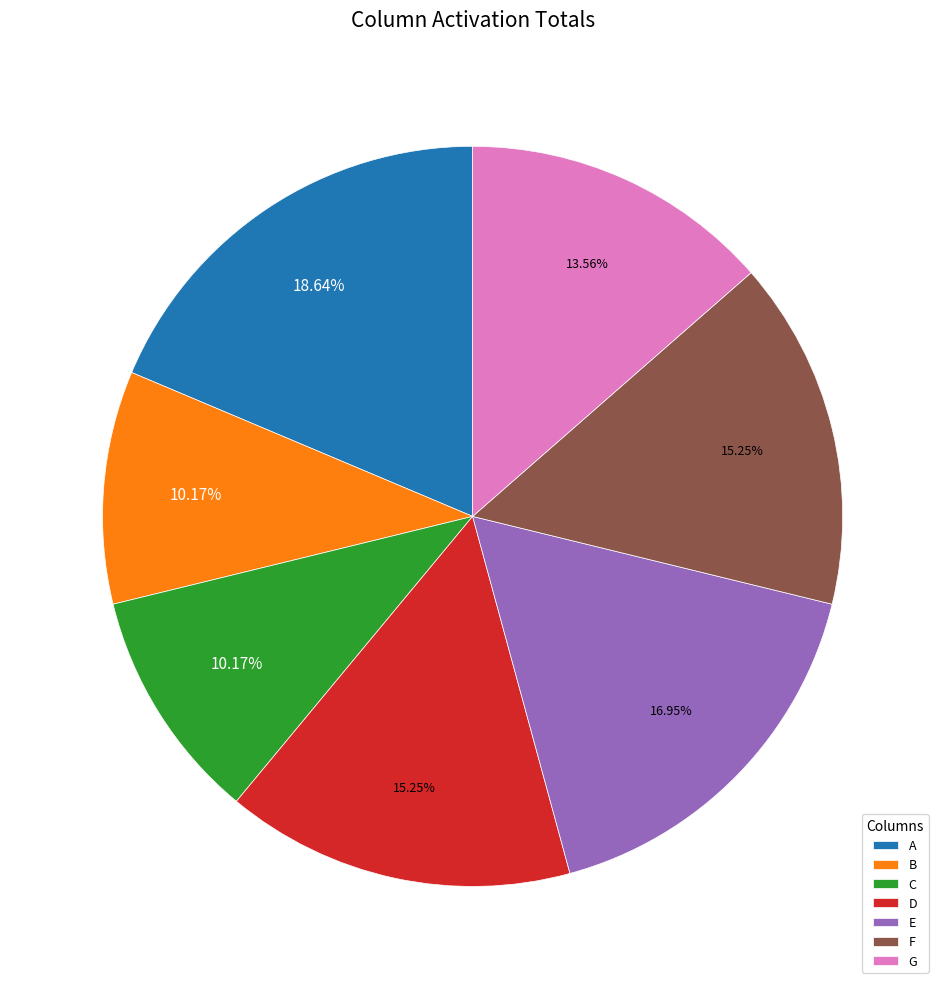

How many segments does this pie chart have?

7